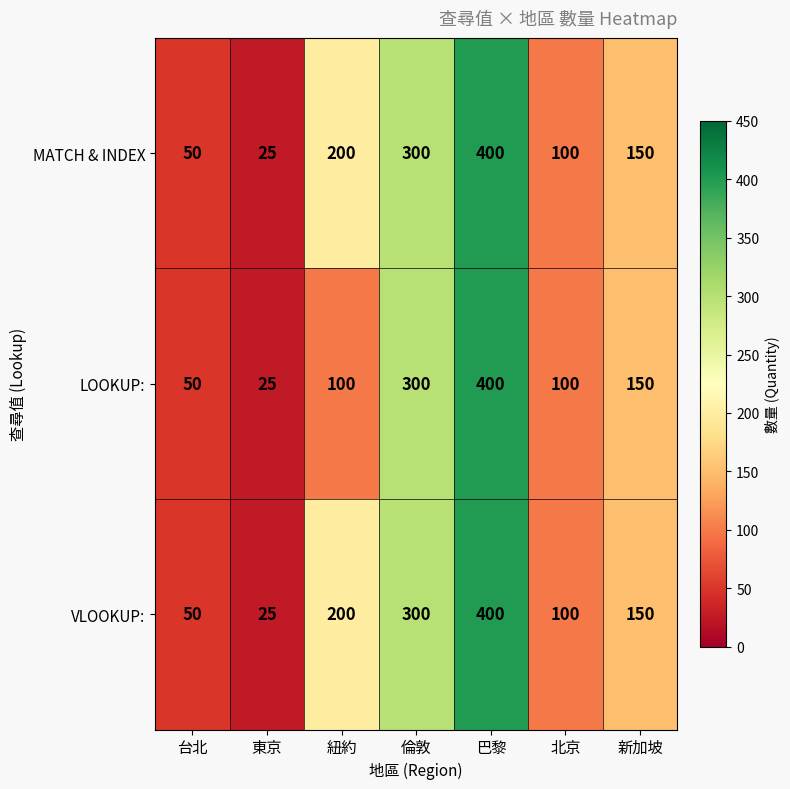

Reading left to right, list all the values displayed in this chart.

MATCH & INDEX: 台北=50	東京=25	紐約=200	倫敦=300	巴黎=400	北京=100	新加坡=150
LOOKUP:: 台北=50	東京=25	紐約=100	倫敦=300	巴黎=400	北京=100	新加坡=150
VLOOKUP:: 台北=50	東京=25	紐約=200	倫敦=300	巴黎=400	北京=100	新加坡=150